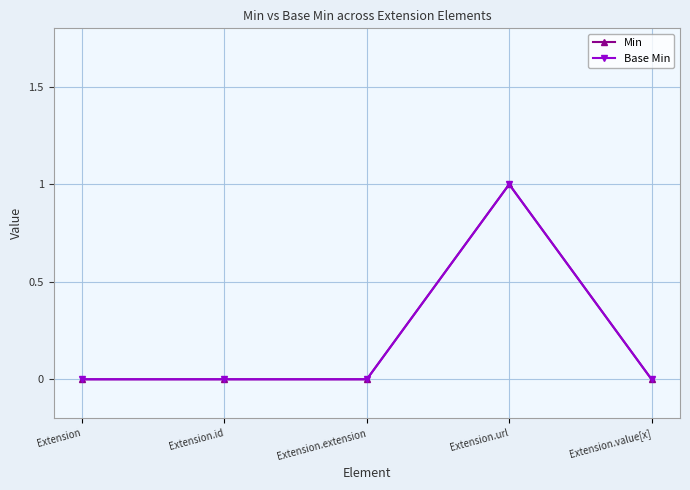

Does the chart have visible grid lines?

Yes